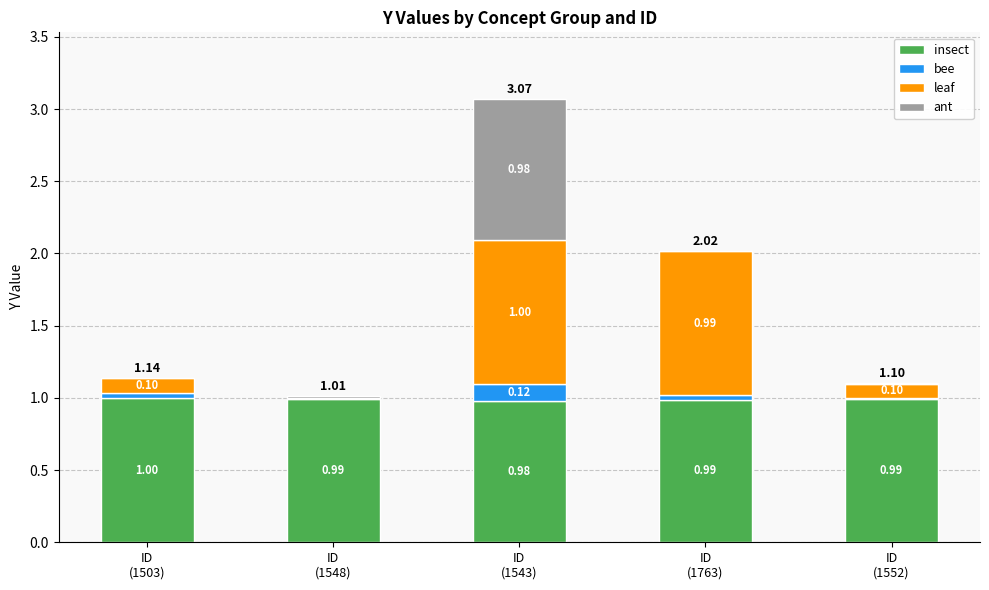

What are all the series names shown in the legend?

insect, bee, leaf, ant